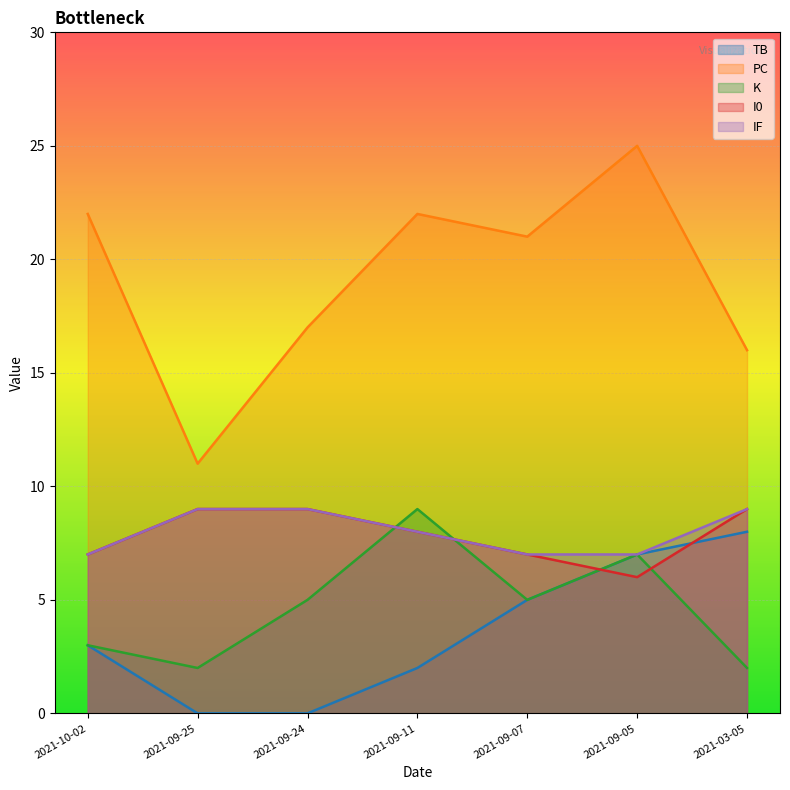

The value of K at 2021-09-24 is 8. True or false?

False